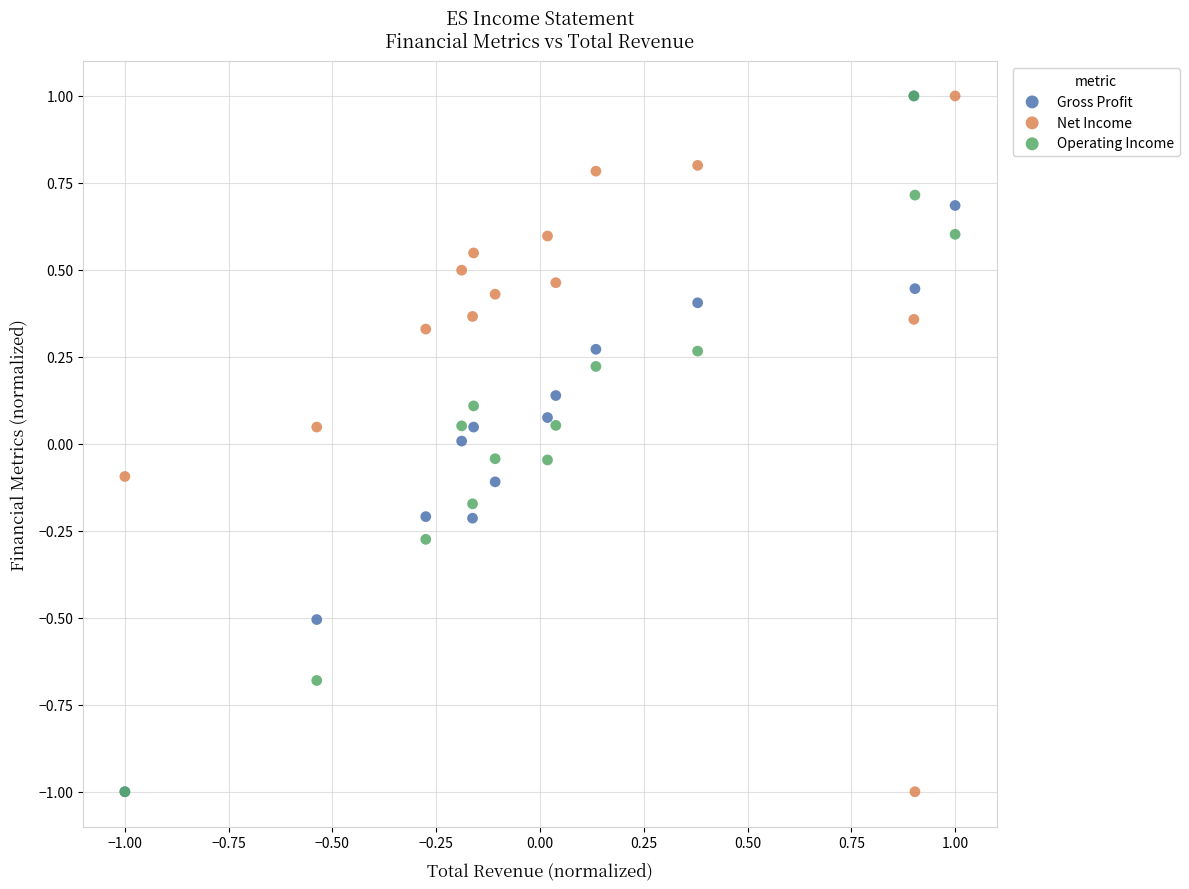

What are all the series names shown in the legend?

Gross Profit, Net Income, Operating Income